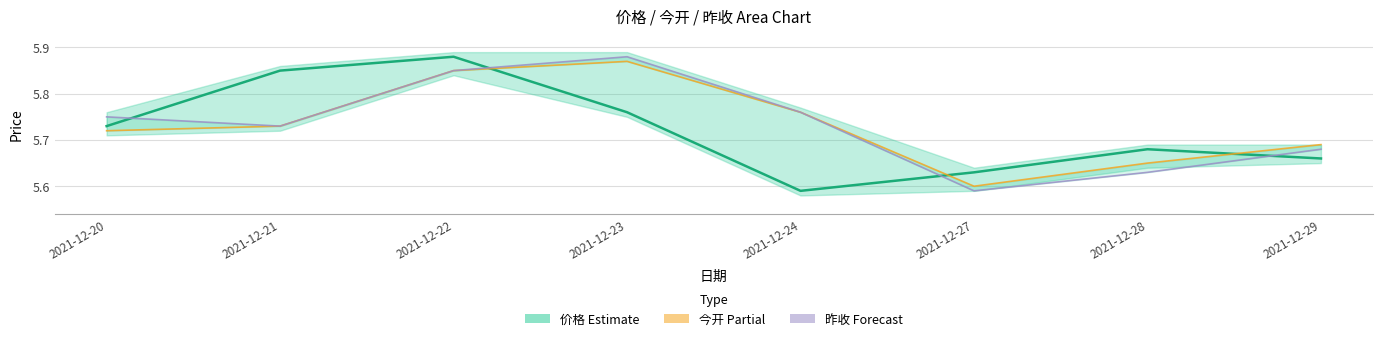

What are all the series names shown in the legend?

价格, 今开, 昨收